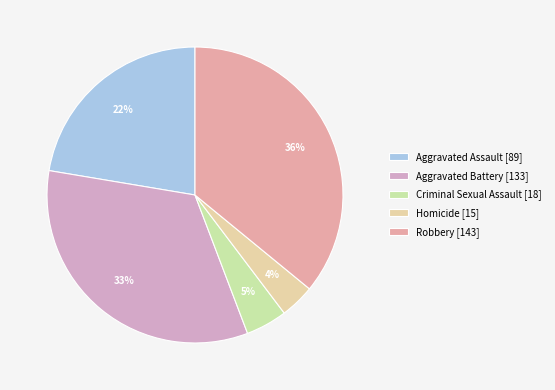

What is the total percentage of Aggravated Battery and Aggravated Assault?

55.8%